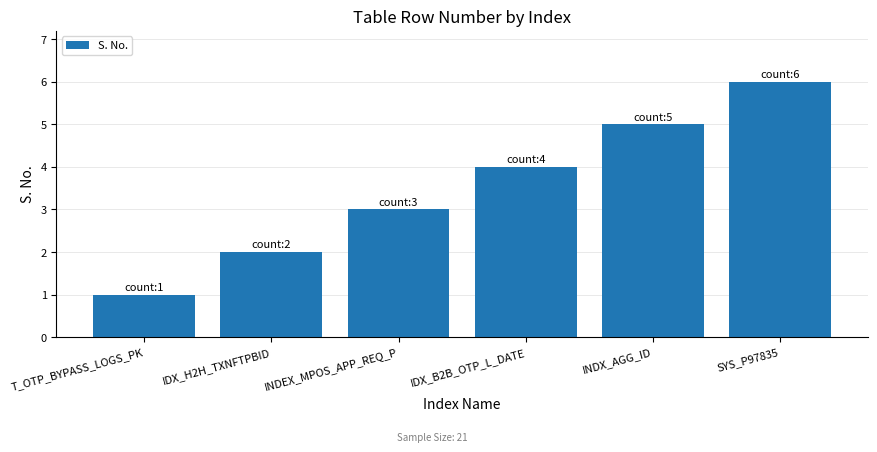

What is the minimum value shown in the chart?

1